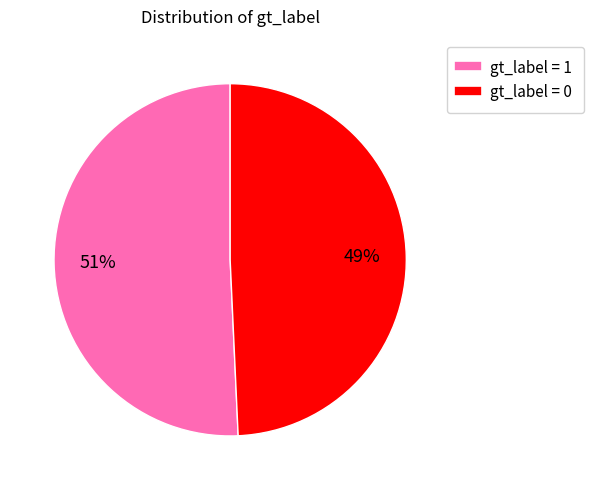

How many segments does this pie chart have?

2